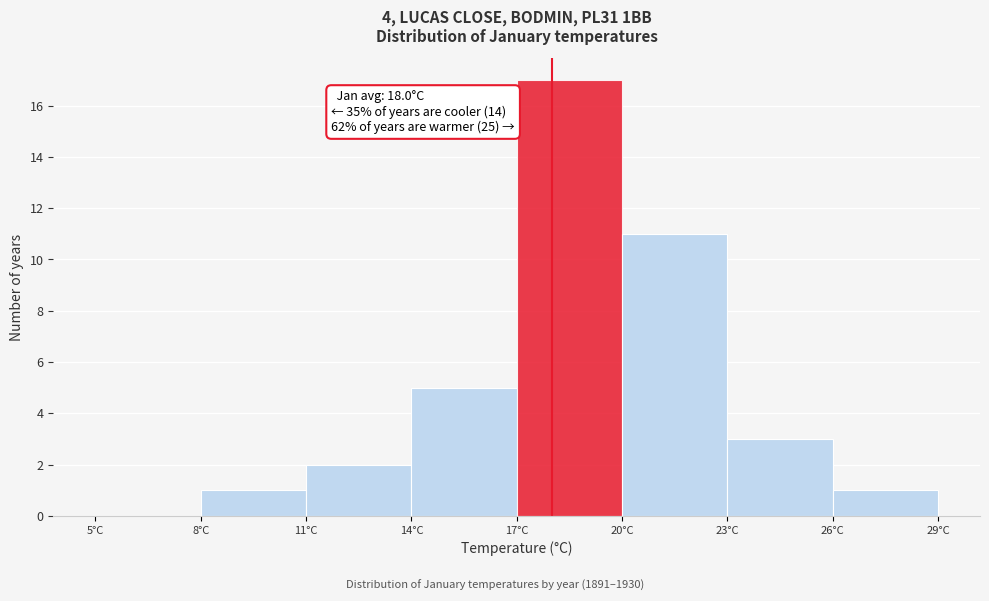

Over which range of the x-axis is the bar tallest?

17 to 20